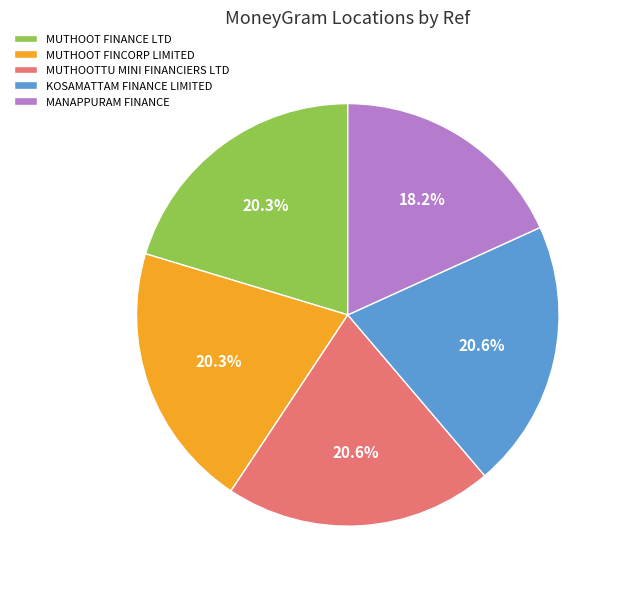

To the nearest percent, what portion does MUTHOOTTU MINI FINANCIERS LTD represent?

21%